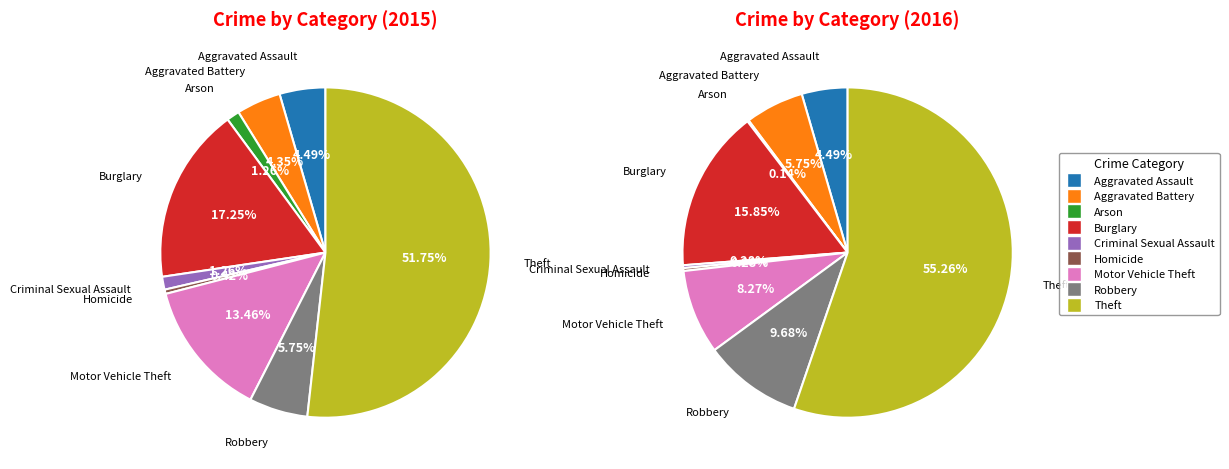

Rank the categories by value from highest to lowest.

Theft, Burglary, Motor Vehicle Theft, Robbery, Aggravated Assault, Aggravated Battery, Arson, Criminal Sexual Assault, Homicide